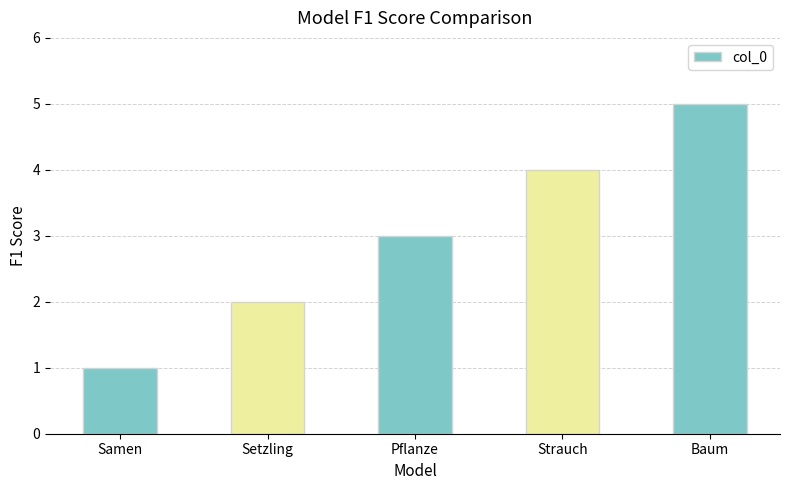

How many values are between 2 and 4?

3